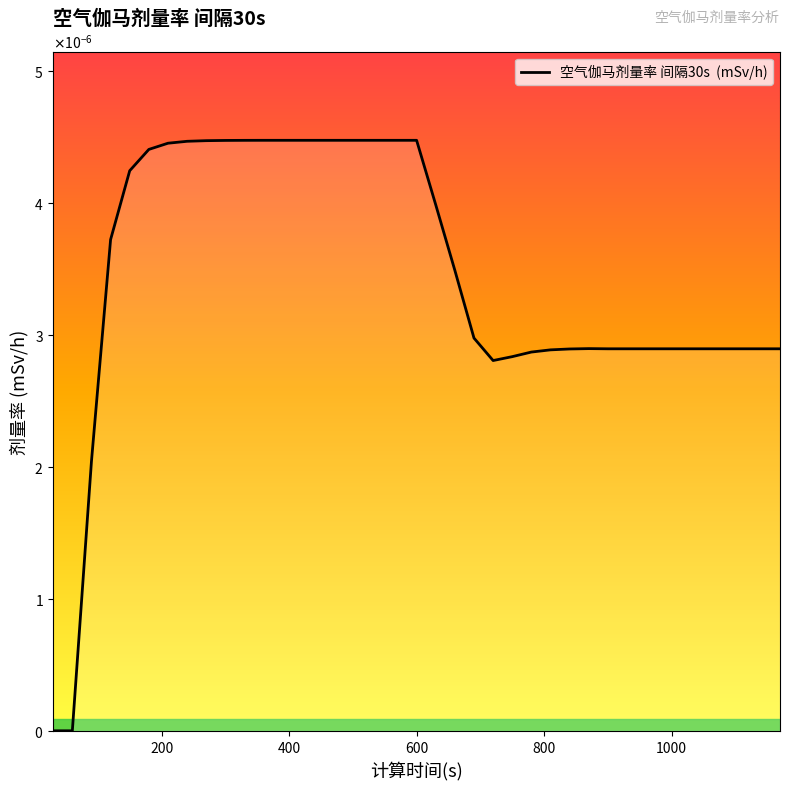

How many points are higher than both their immediate neighbors (excluding endpoints)?

1